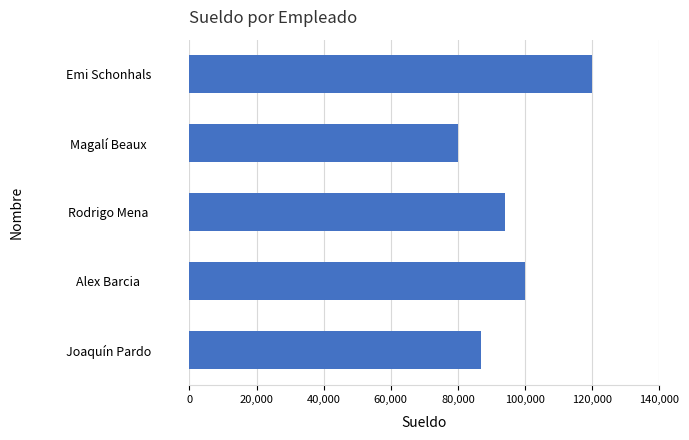

Reading top to bottom, list all the values displayed in this chart.

Emi Schonhals=120000	Magalí Beaux=80000	Rodrigo Mena=94000	Alex Barcia=100000	Joaquín Pardo=87000